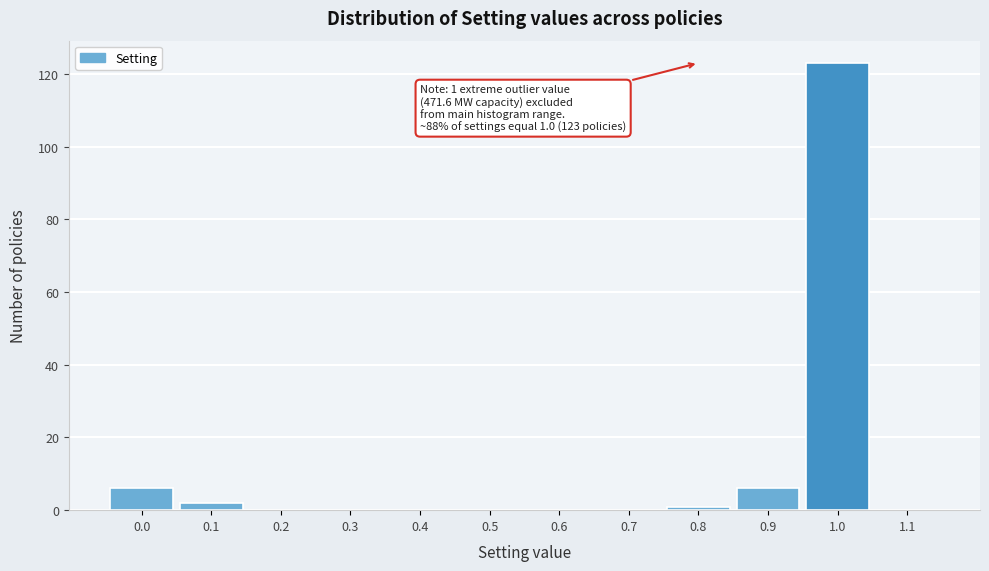

Reading left to right, list all the values displayed in this chart.

0.0=6	0.1=2	0.2=0	0.3=0	0.4=0	0.5=0	0.6=0	0.7=0	0.8=1	0.9=6	1.0=123	1.1=0